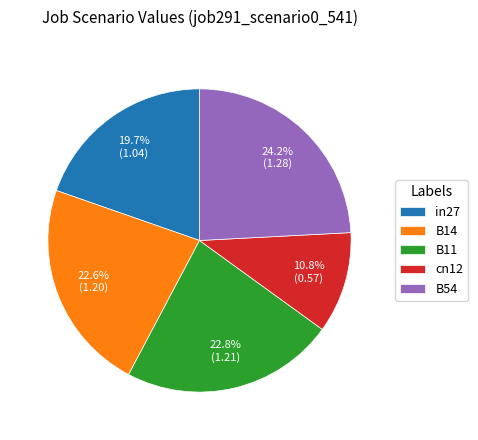

Which category has the smallest portion of the pie?

cn12